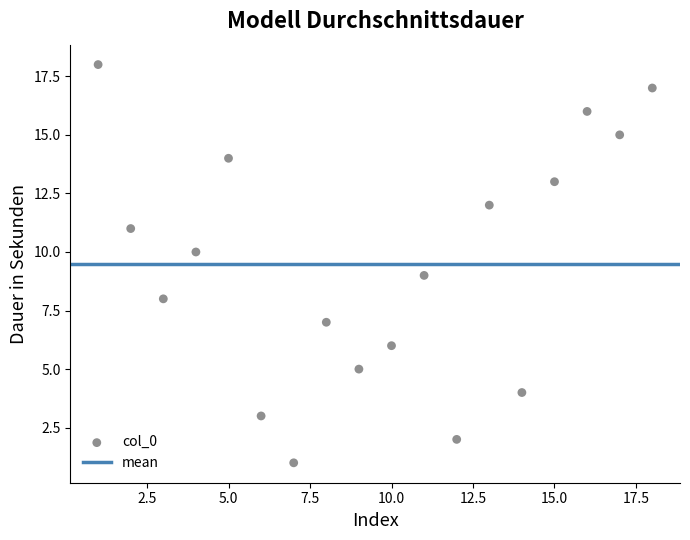

What is the range of Y values (max minus min)?

17